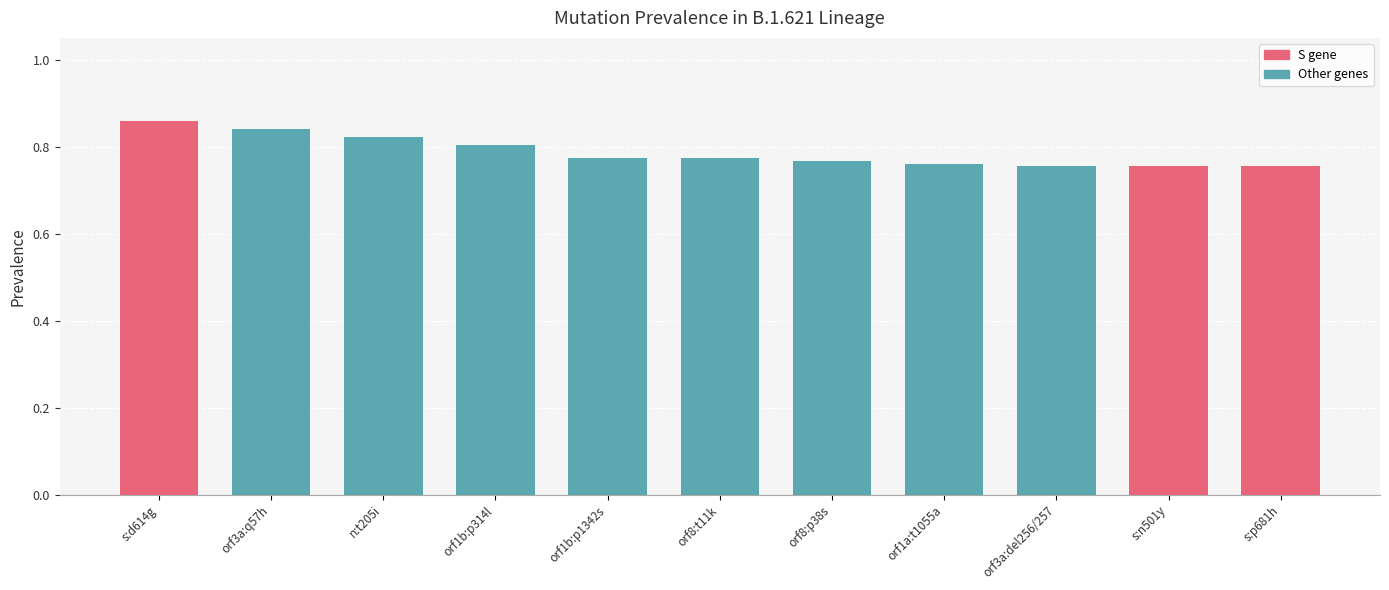

The value at orf8:p38s is 1.0. True or false?

False